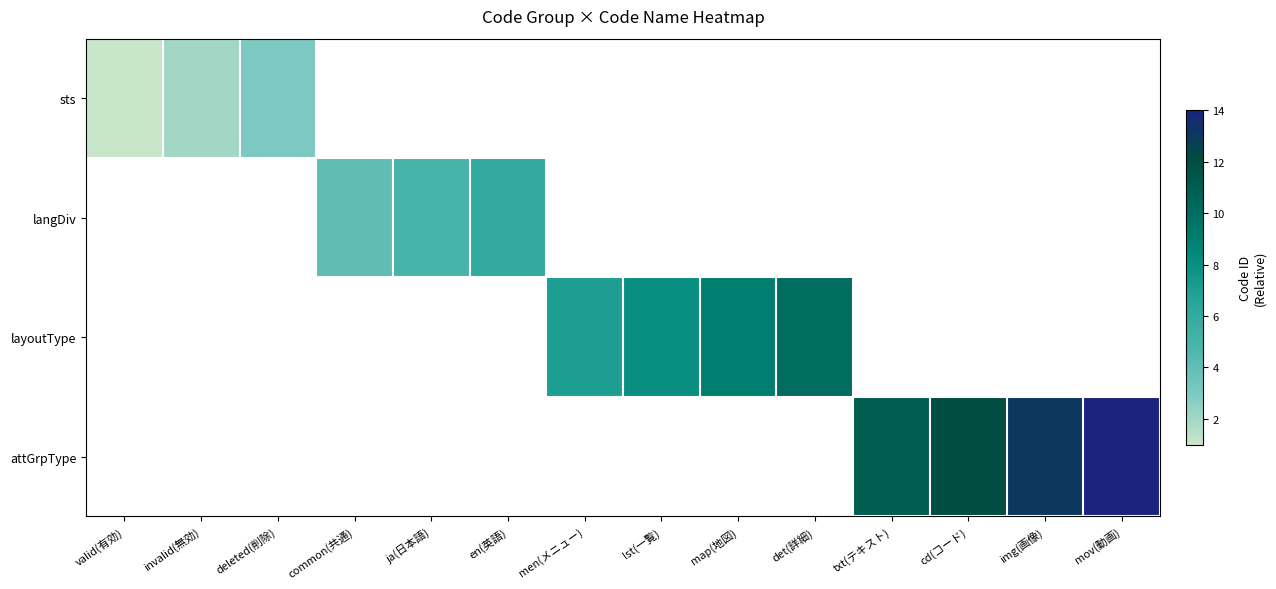

How many values in sts are above zero?

3